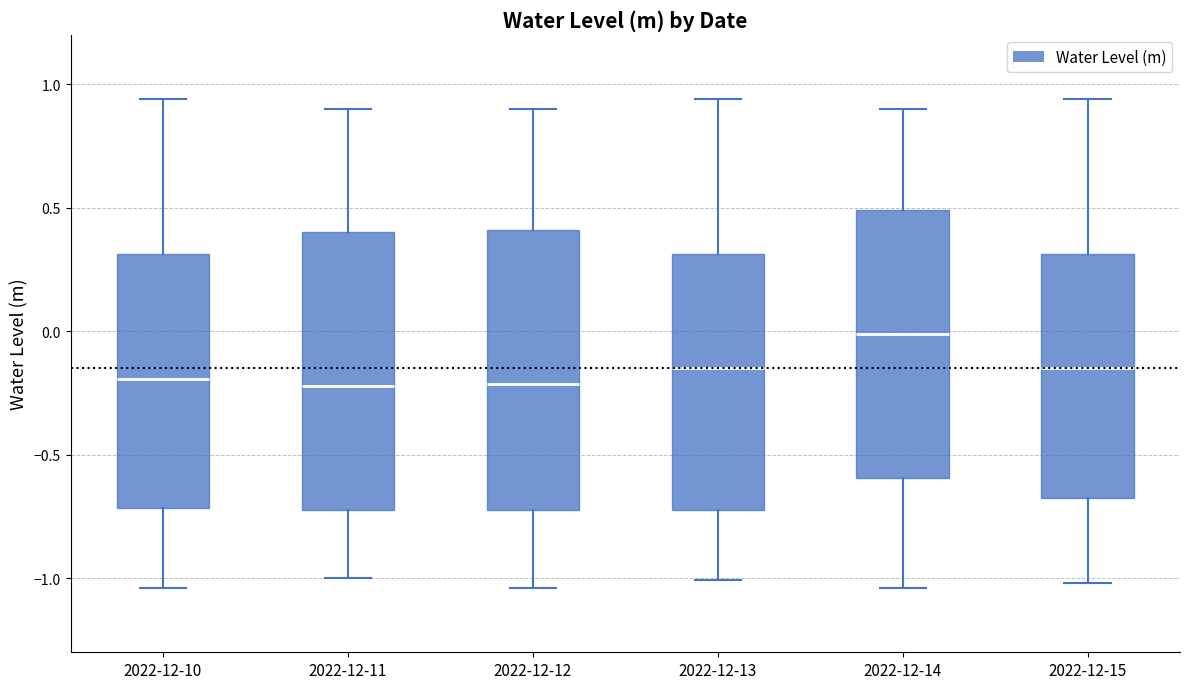

Reading left to right, read every box against the y-axis: the position of its median line, the range the box covers, and the ends of its whiskers. The values are not printed on the chart, so give them approximately, as read against the axis.

2022-12-10: median -0.20, box -0.70 to 0.30, whiskers -1.05 to 0.95
2022-12-11: median -0.20, box -0.70 to 0.40, whiskers -1.00 to 0.90
2022-12-12: median -0.20, box -0.70 to 0.40, whiskers -1.05 to 0.90
2022-12-13: median -0.15, box -0.70 to 0.30, whiskers -1.00 to 0.95
2022-12-14: median 0.00, box -0.60 to 0.50, whiskers -1.05 to 0.90
2022-12-15: median -0.15, box -0.70 to 0.30, whiskers -1.00 to 0.95